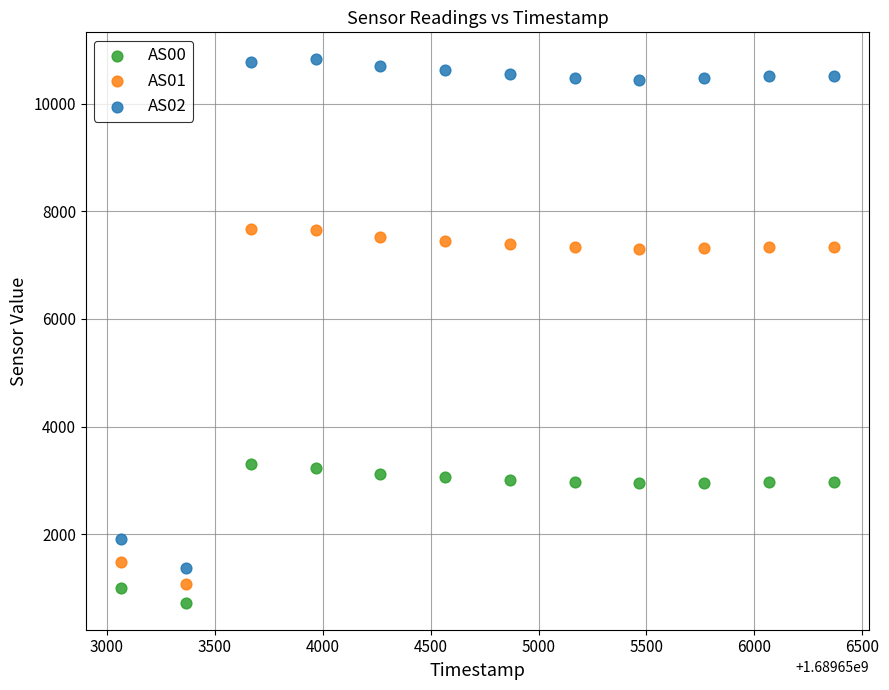

Which series contains the lowest Y value?

AS00